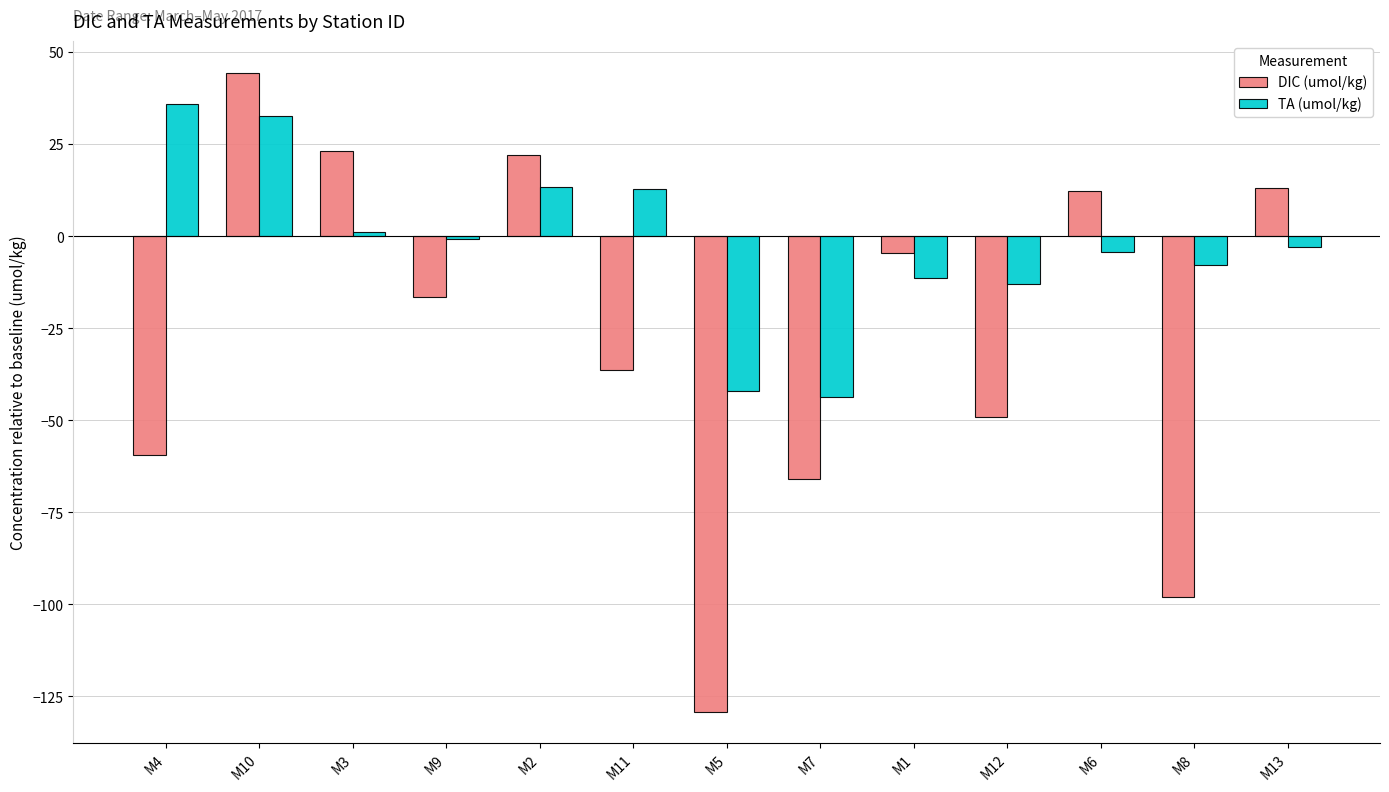

True or false: TA (umol/kg) has a value of -43.5 at M7.

True